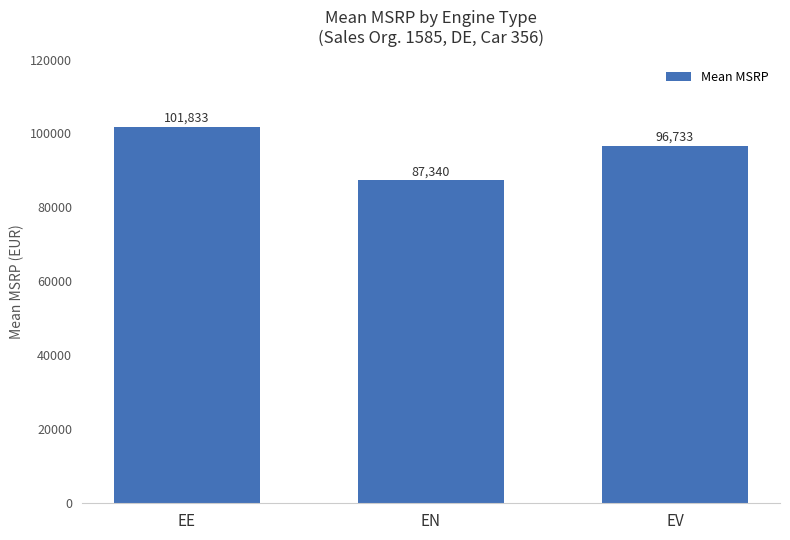

Between EN and EE, which is larger?

EE